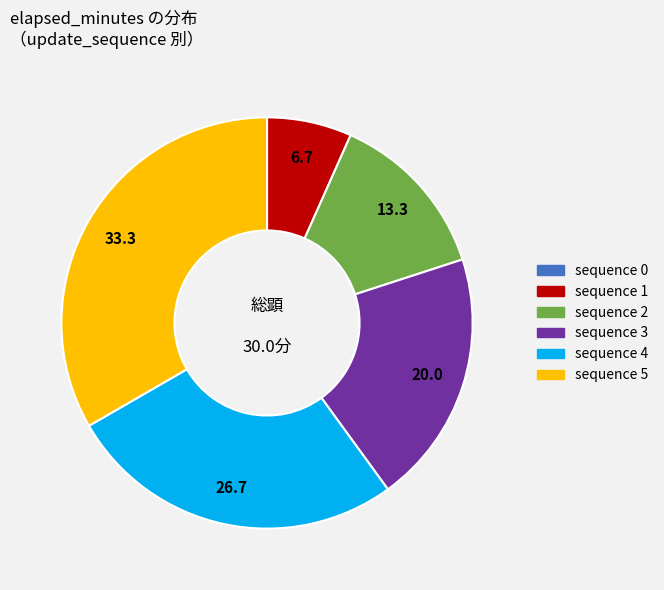

Is it true that sequence 1 is 2% of the pie?

False